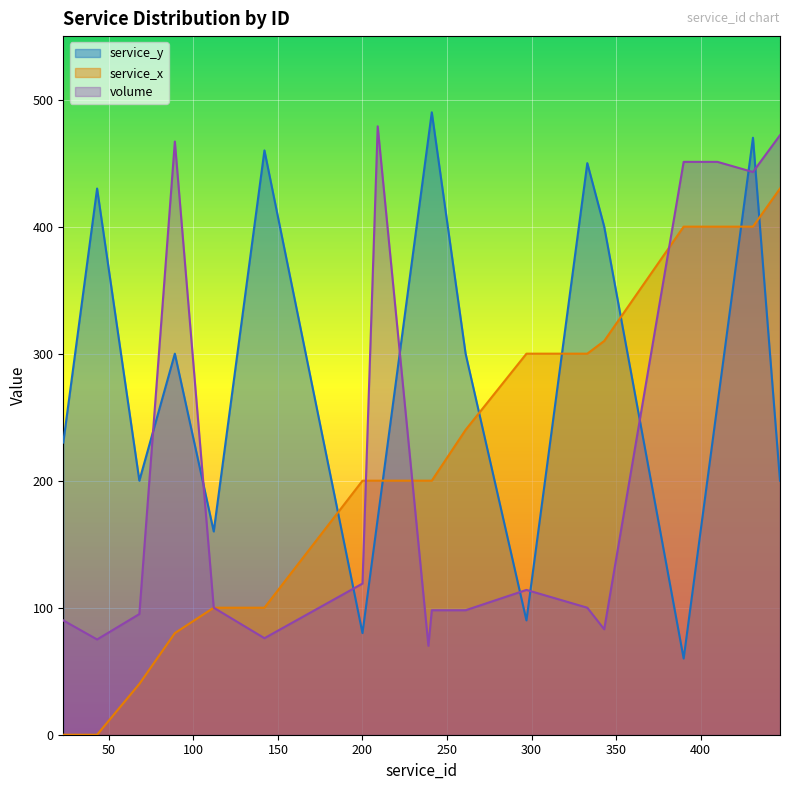

At which label does service_y reach its minimum?

390